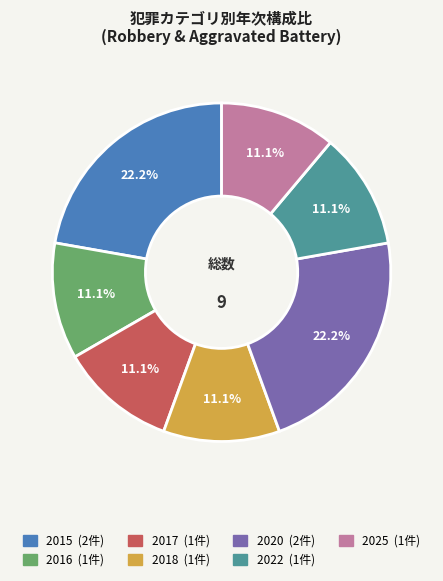

Is it true that 2022 is 11% of the pie?

True